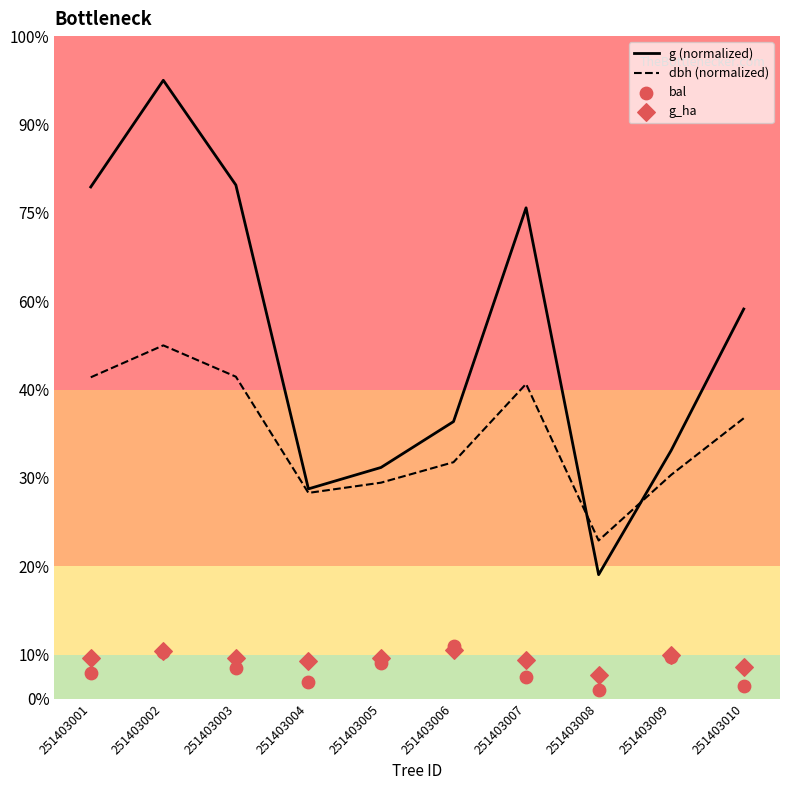

Is the value of g (normalized) at 251403010 greater than the value of g_ha at 251403006?

Yes